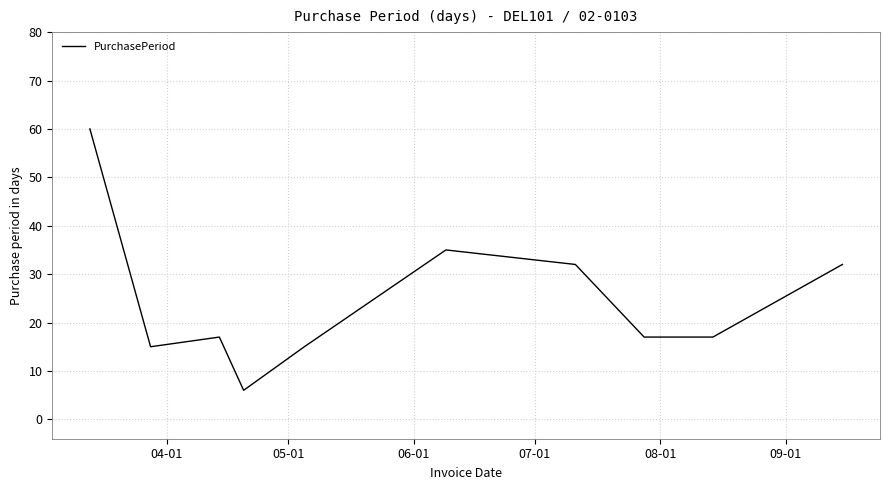

What is the difference between the maximum and minimum values?

54